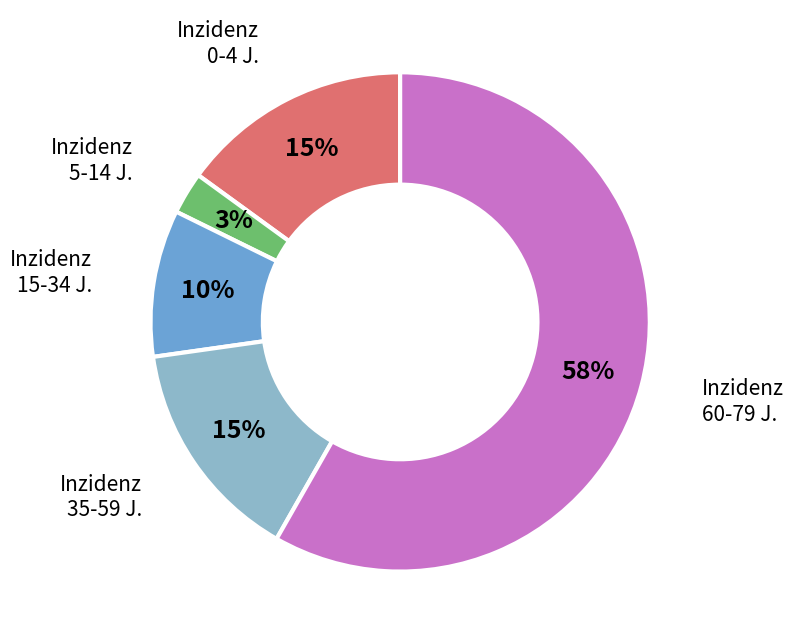

How many segments does this pie chart have?

5